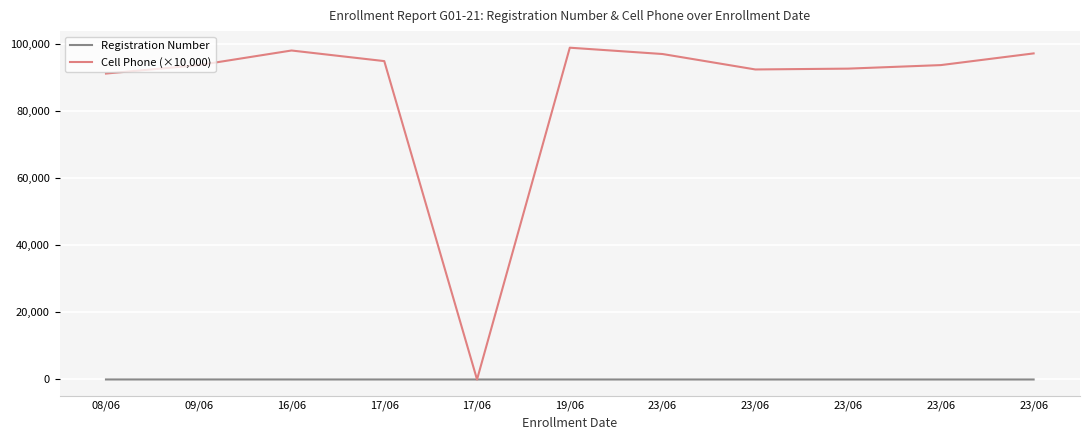

Does the chart have visible grid lines?

Yes